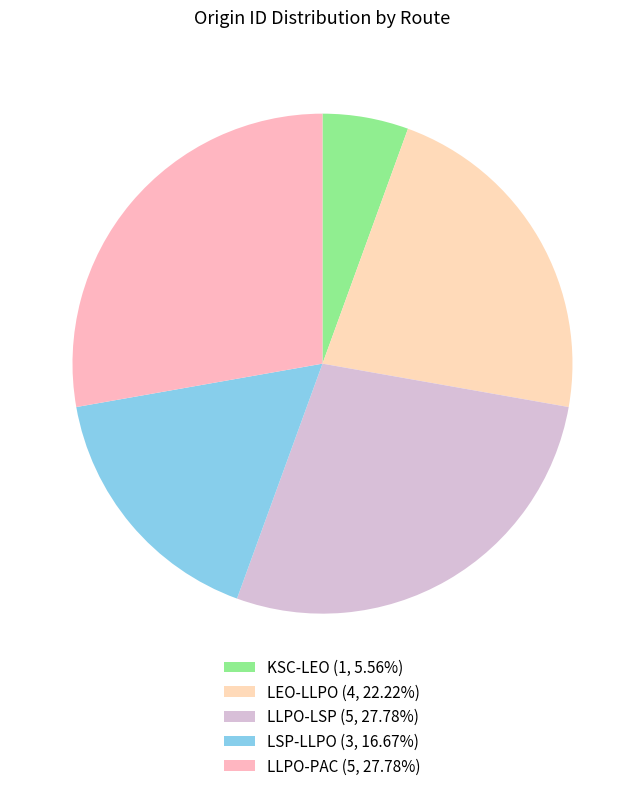

Which slice is the smallest?

KSC-LEO